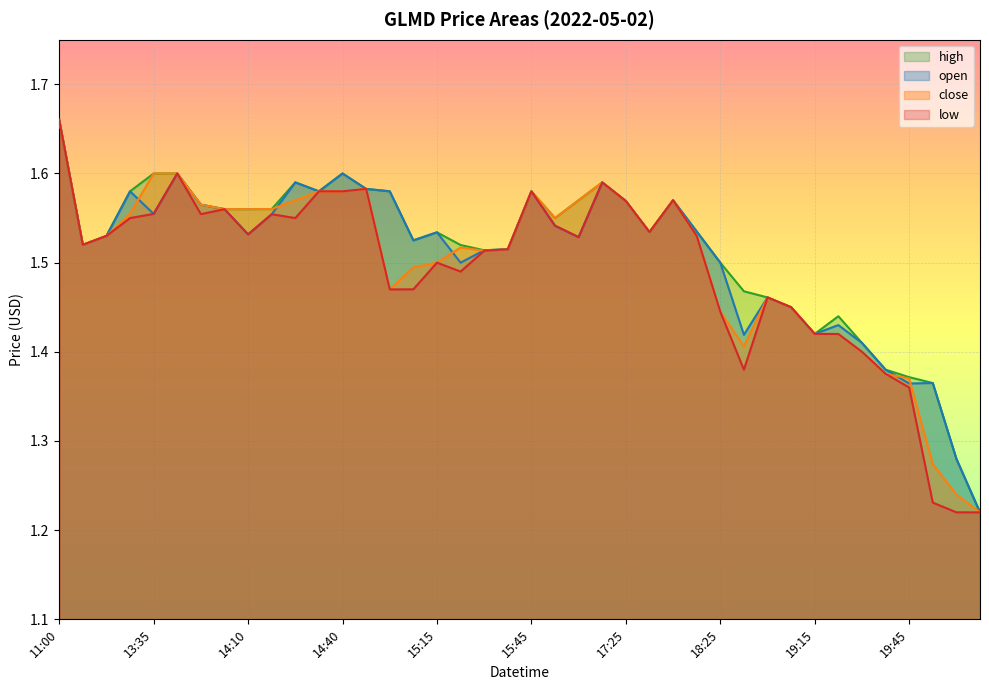

The value of low at 17:25 is 2.6. True or false?

False